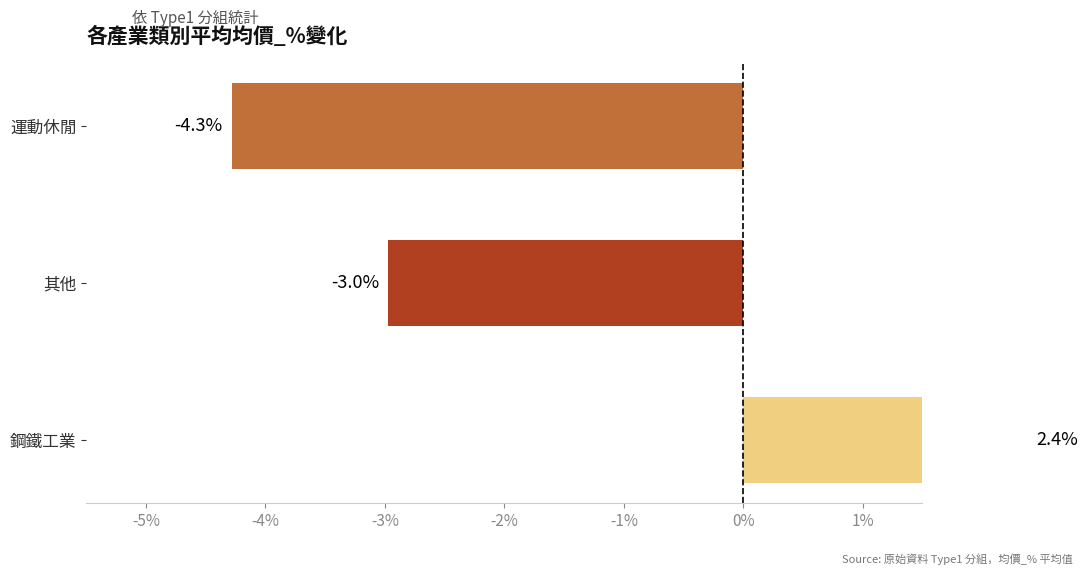

What is the smallest value displayed?

-4.3